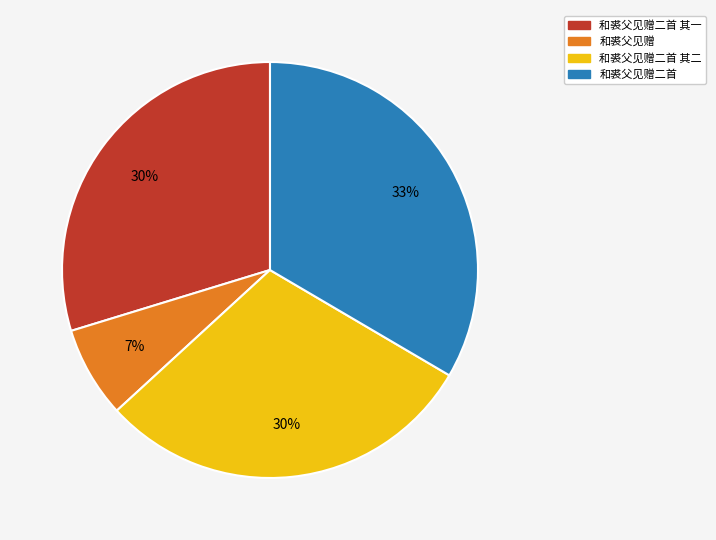

To the nearest percent, what is the average slice percentage?

25%